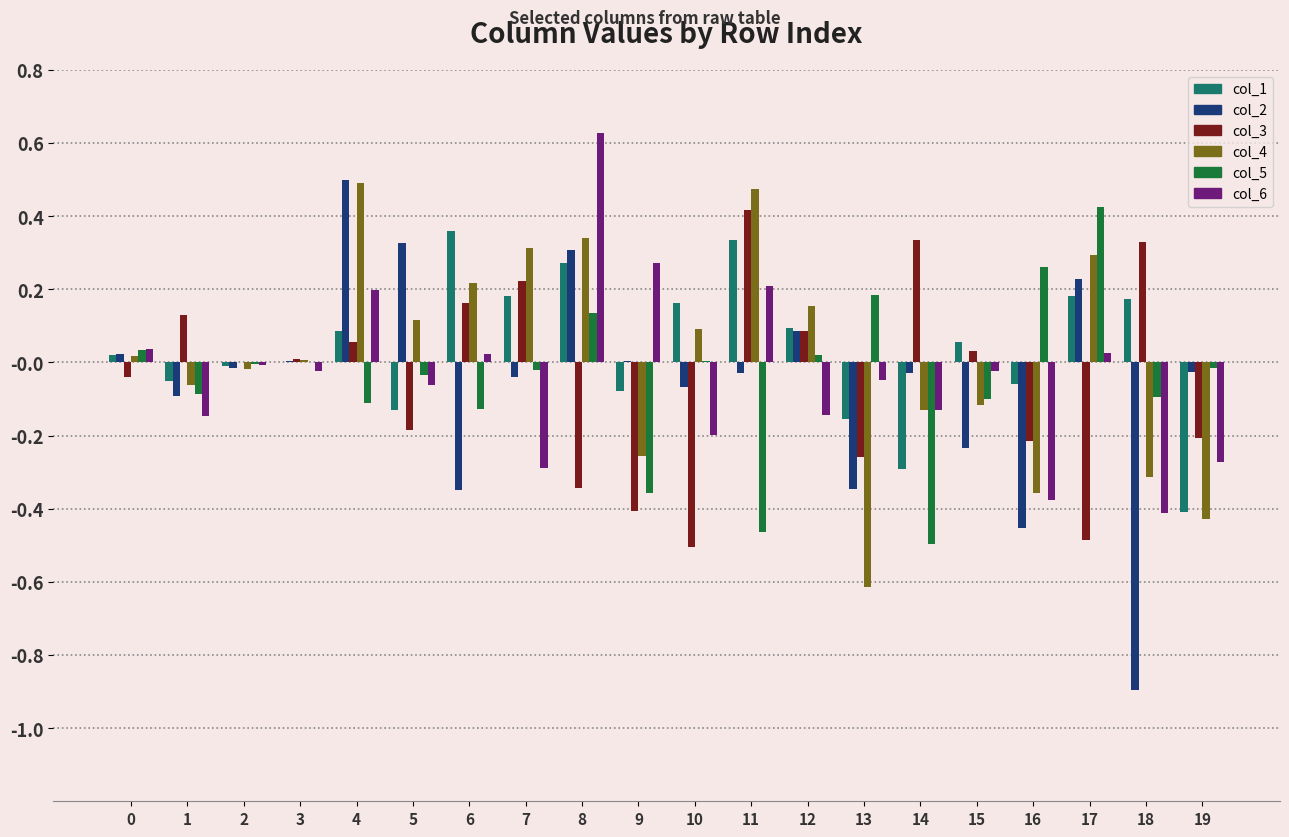

How many distinct data groups are displayed?

6